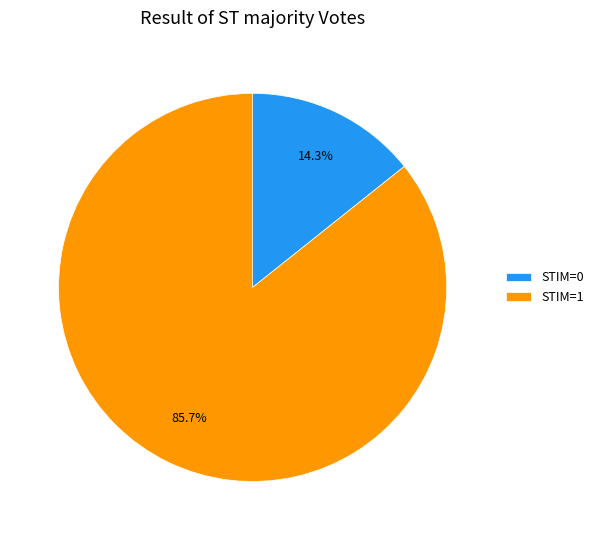

Is there a majority slice in this chart?

Yes